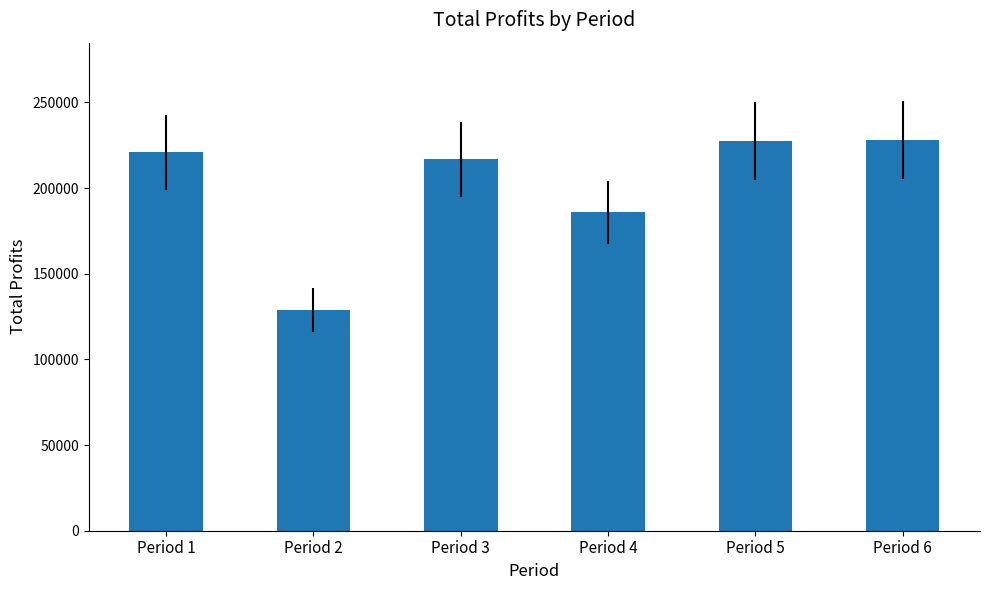

Are the bars grouped side by side (vs. stacked)?

No